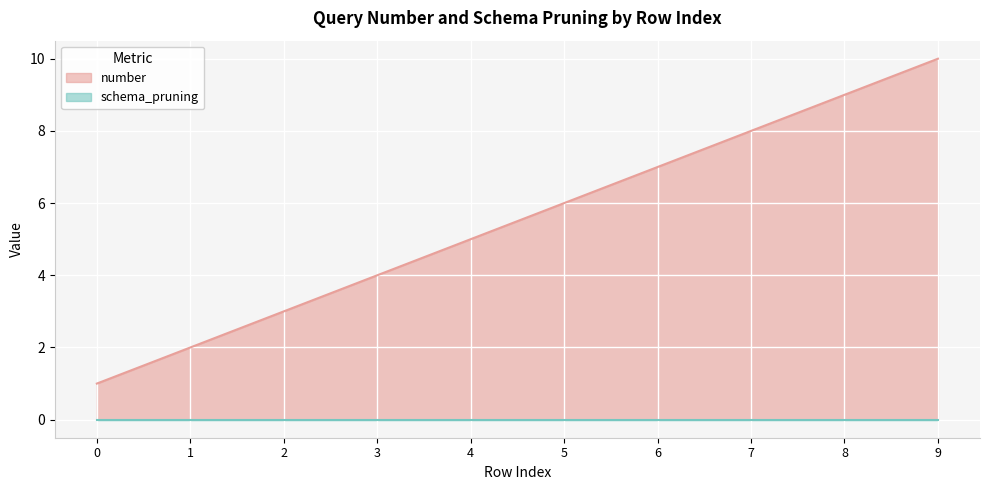

What is the approximate value at 4?

5